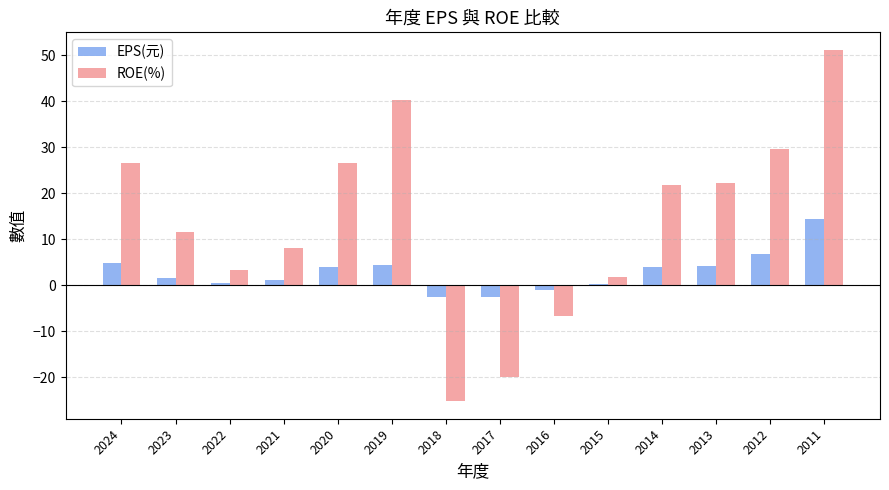

At which category does the chart reach its minimum across all series?

2018